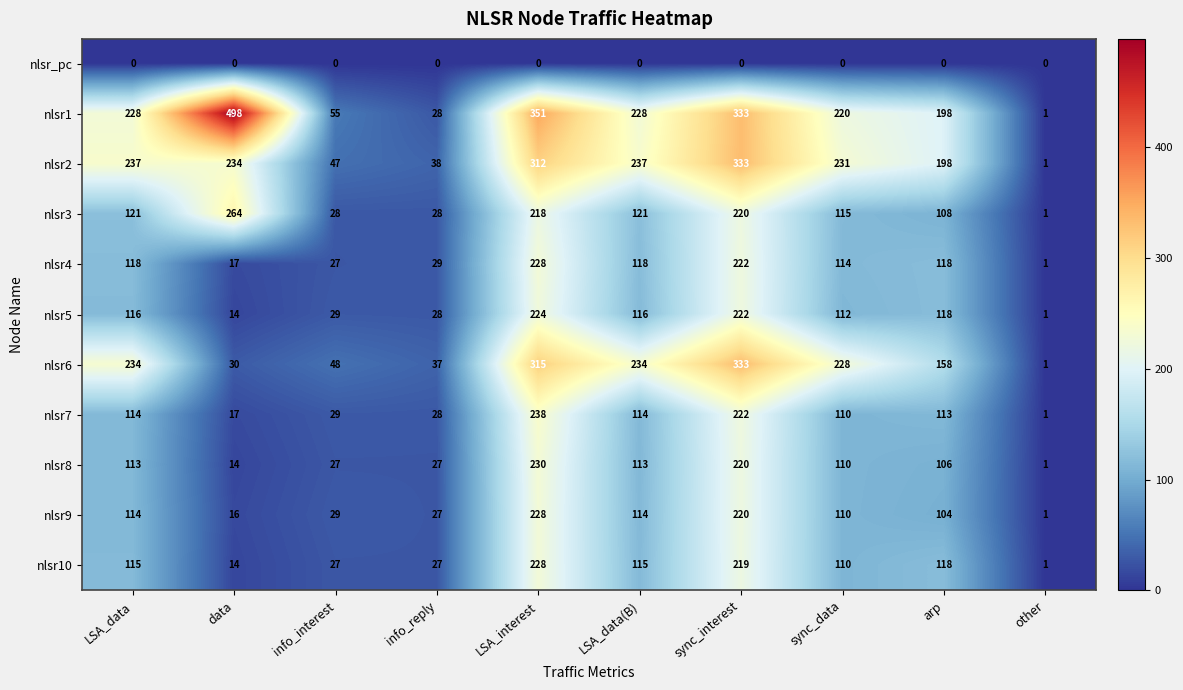

At which category is the sum across all series the highest?

LSA_interest